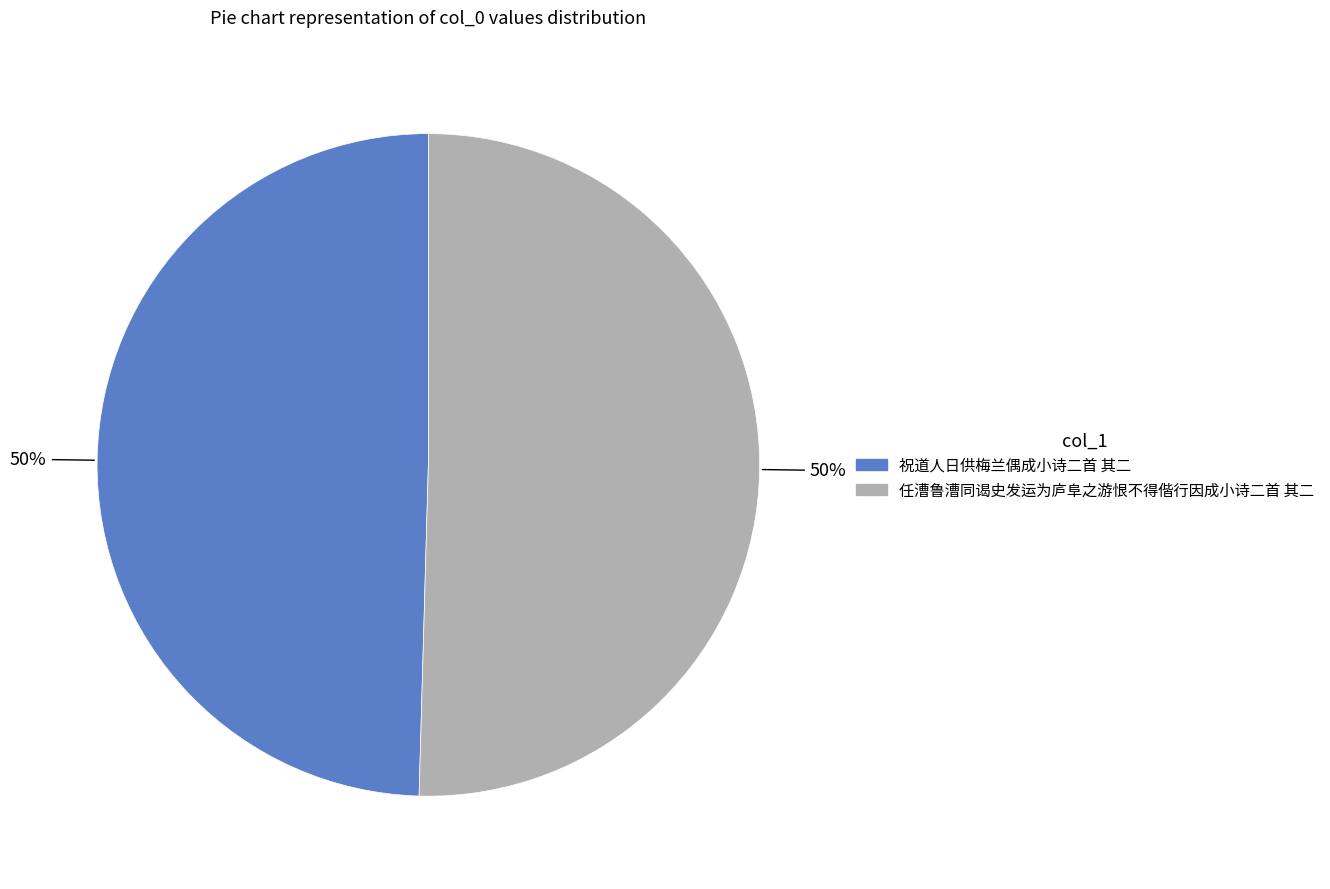

What is the ratio of the value at 祝道人日供梅兰偶成小诗二首 其二 to the value at 任漕鲁漕同谒史发运为庐阜之游恨不得偕行因成小诗二首 其二?

1.0